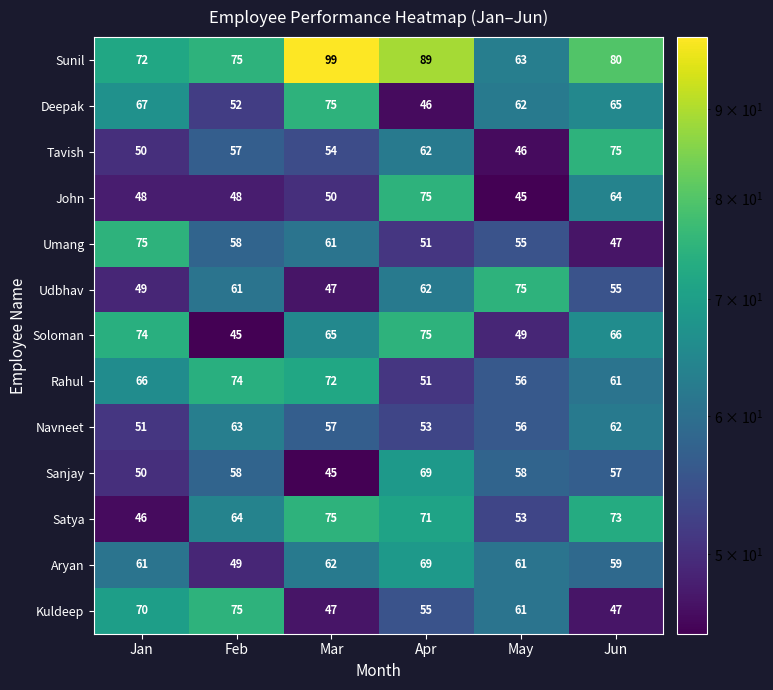

What is the approximate value of Navneet at Mar?

57